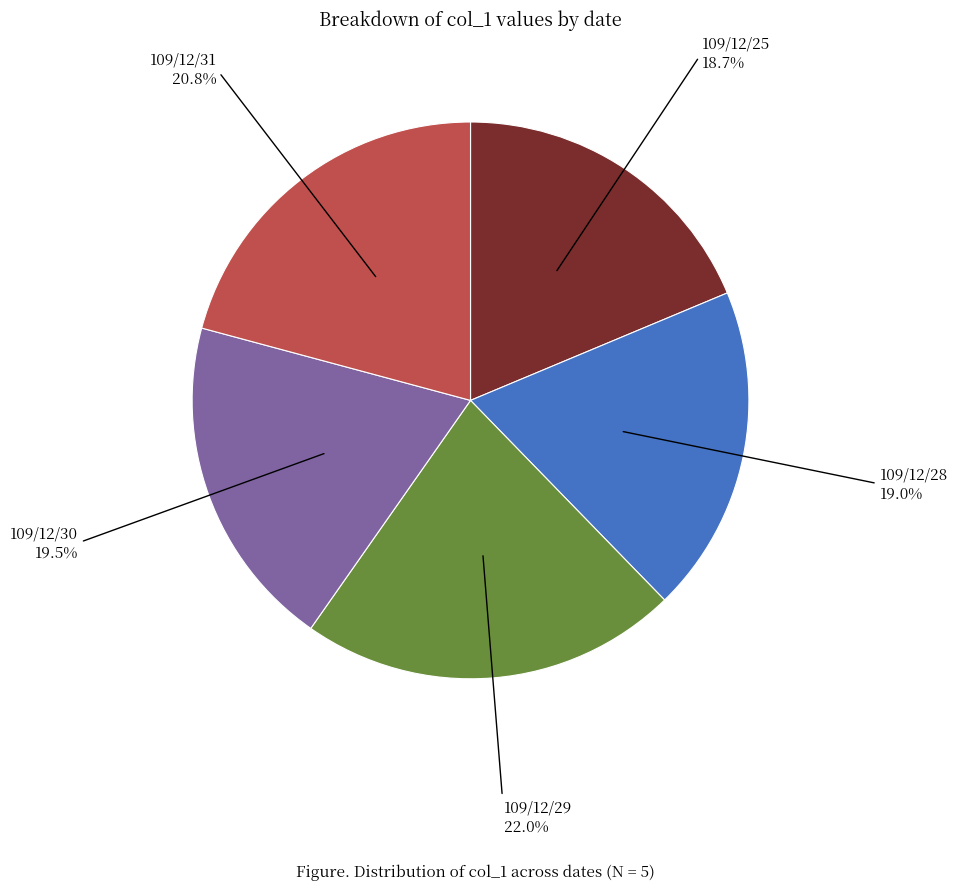

To the nearest percent, what is the combined percentage of 109/12/30 and 109/12/25?

38%